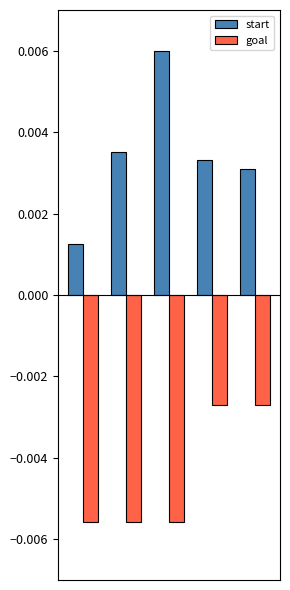

Which series has the largest total across all categories?

start